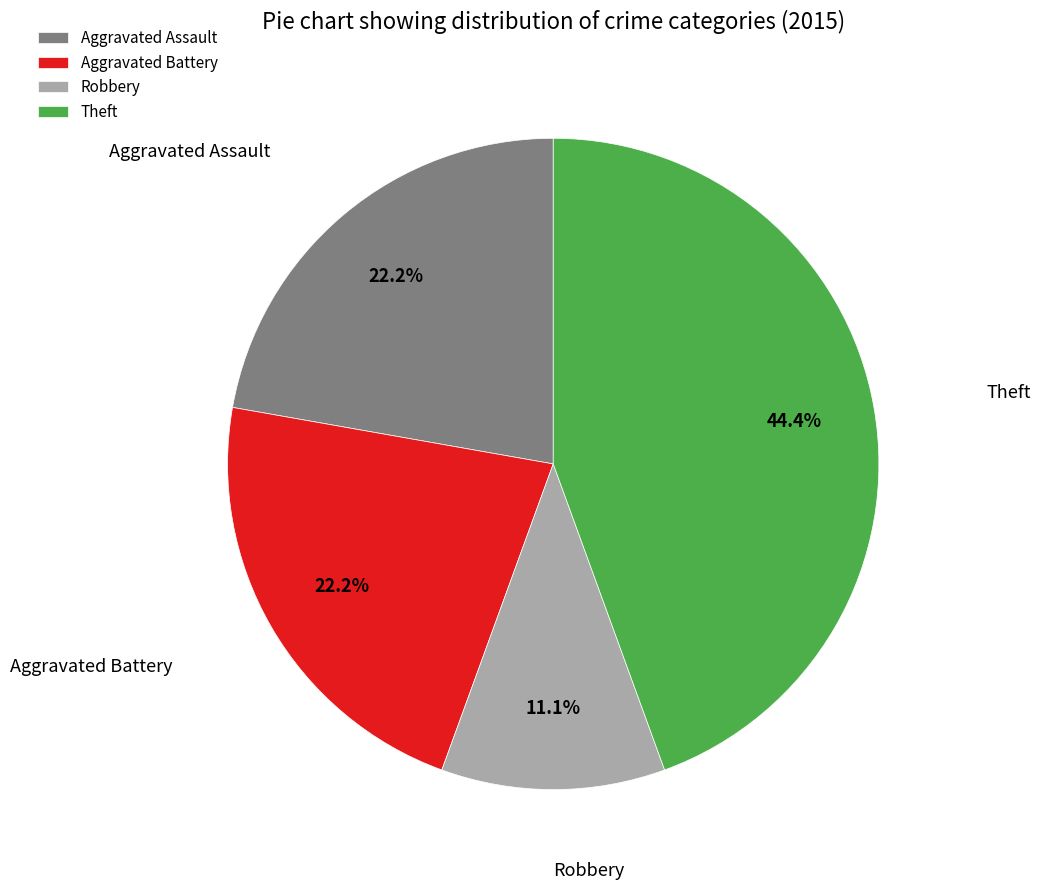

Which category has the smallest portion of the pie?

Robbery